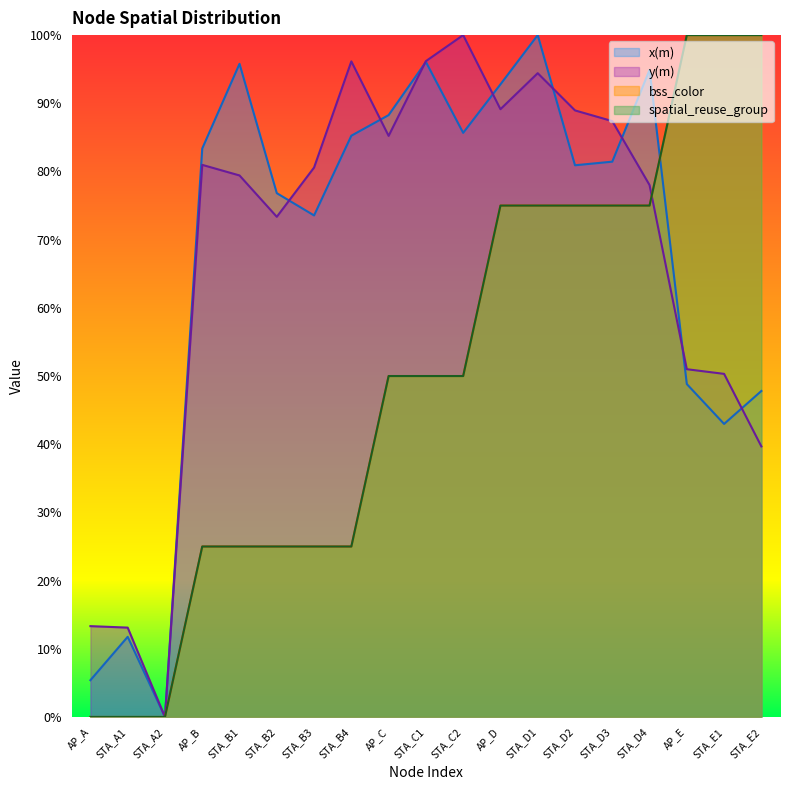

At AP_E, list the series in order from smallest to largest.

x(m), y(m), bss_color, spatial_reuse_group